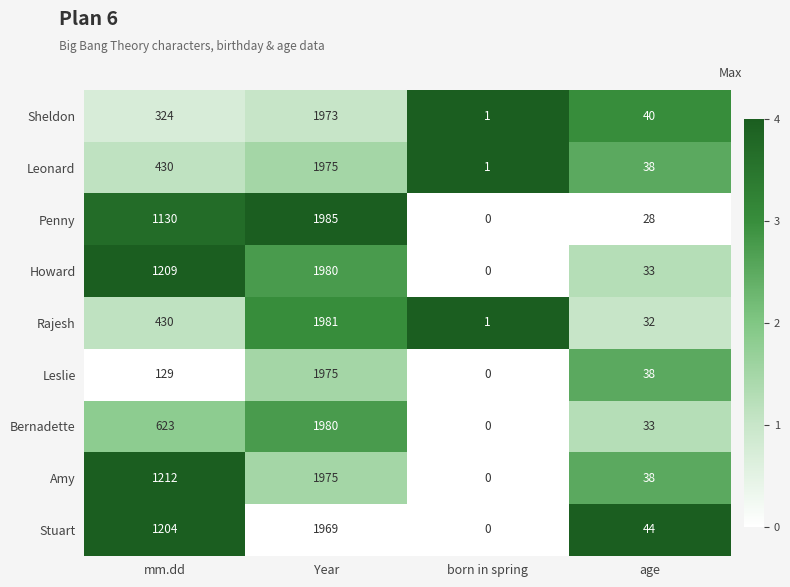

The Leonard series shows 1975 at Year. True or false?

True